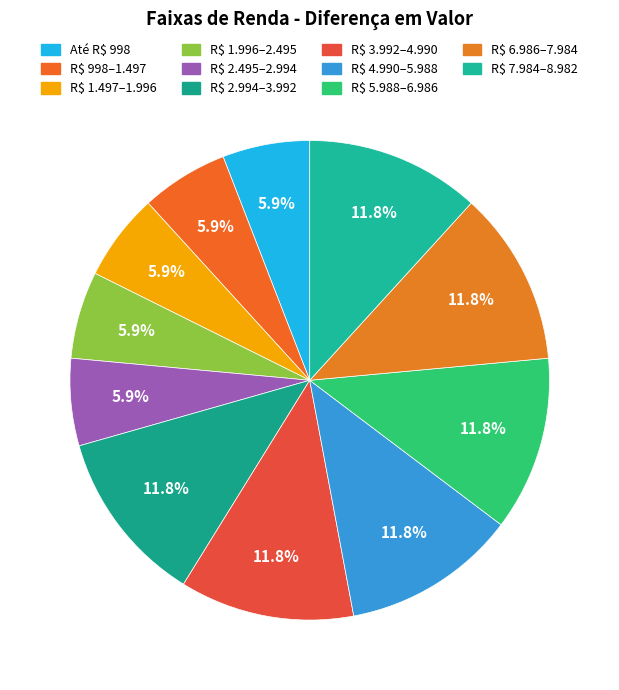

What is the largest slice in the pie chart?

De R$ 2.994,01 até R$ 3.992,00.